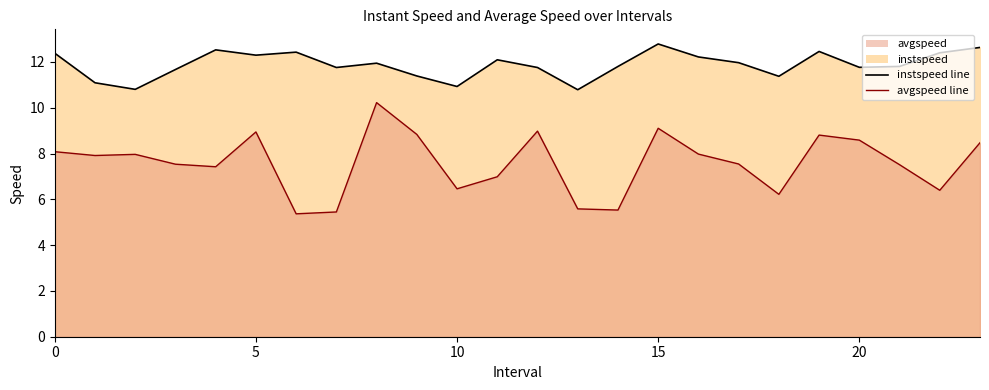

Which series has the widest spread of values?

avgspeed line